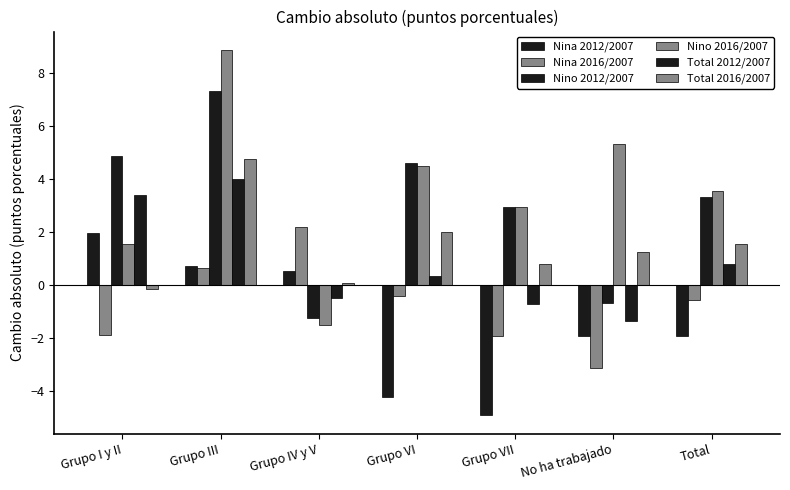

What is the sum of the Nina 2016/2007 values at Total and Grupo VI?

-1.0